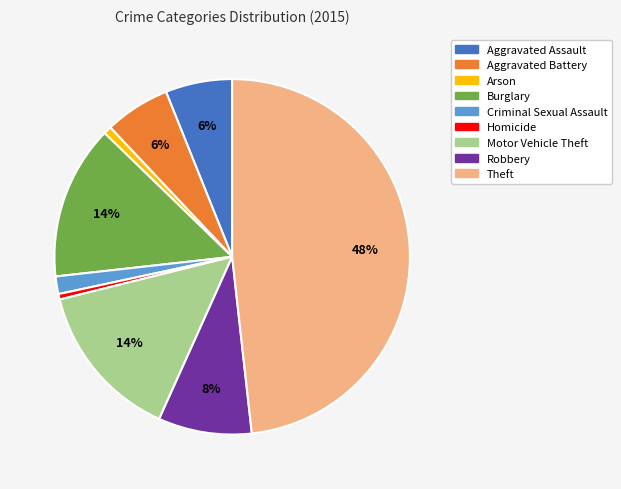

The Motor Vehicle Theft slice represents 14% of the pie. True or false?

True